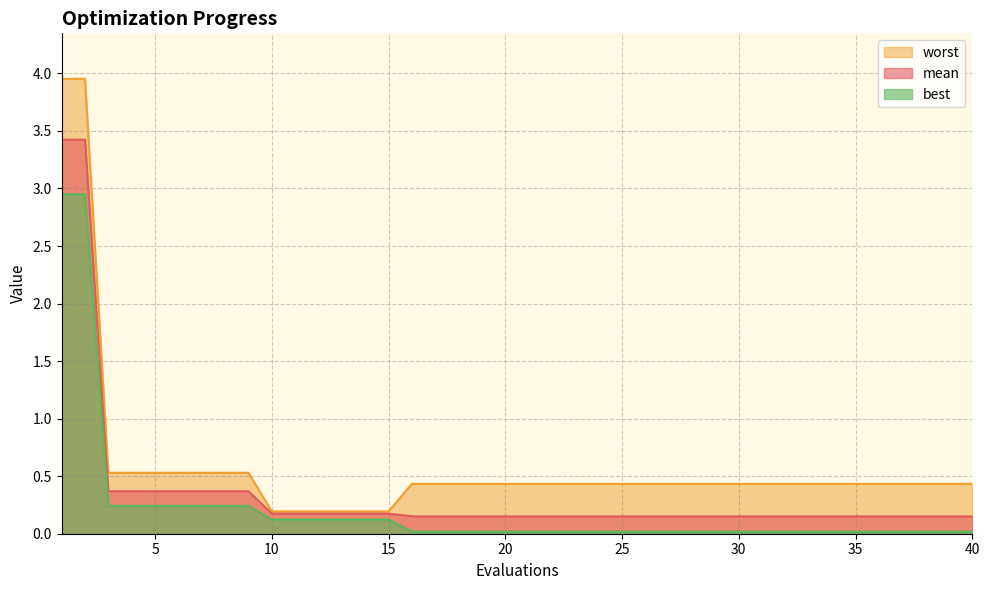

Rank the series at 13 from highest to lowest value.

worst, mean, best